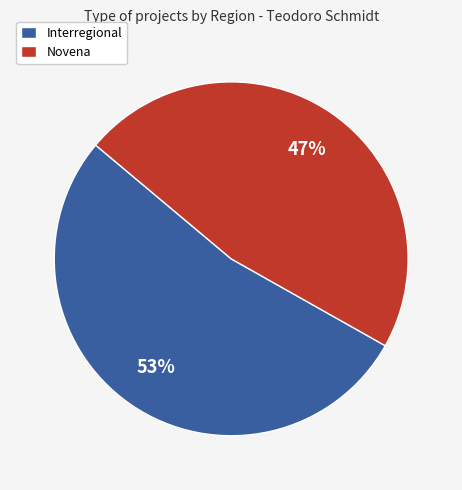

To the nearest percent, what is the average slice percentage?

50%